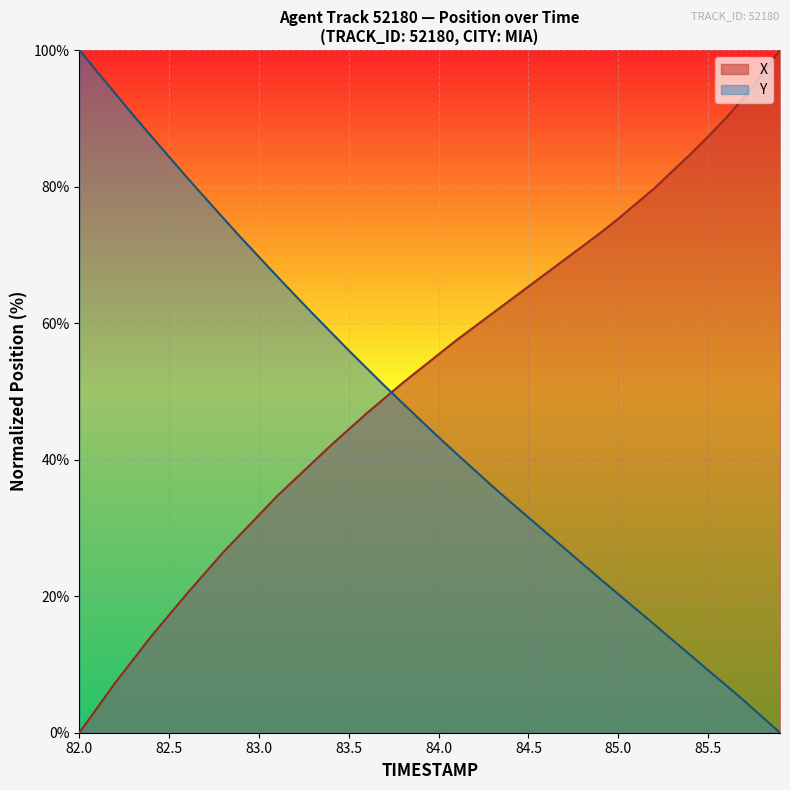

How many times do Y and X cross each other?

1